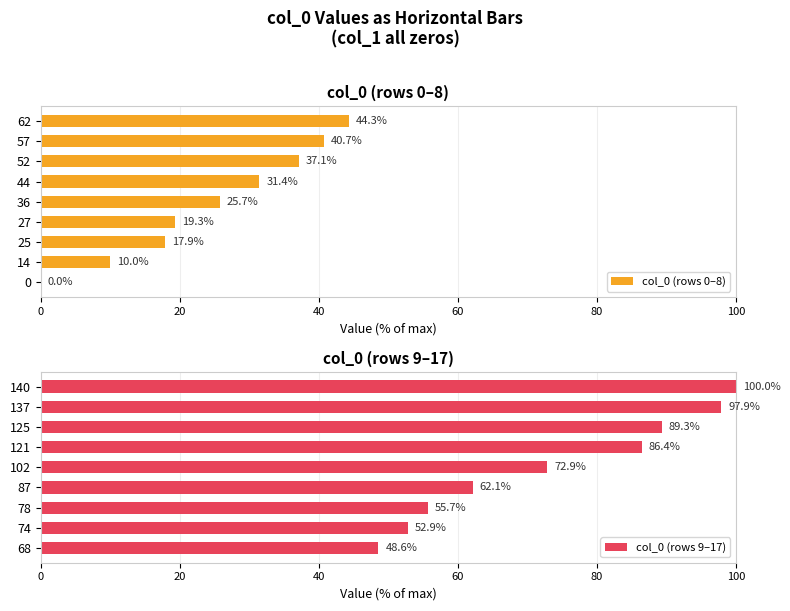

What is the approximate value of col_0 (rows 9–17) at 87?

62.1